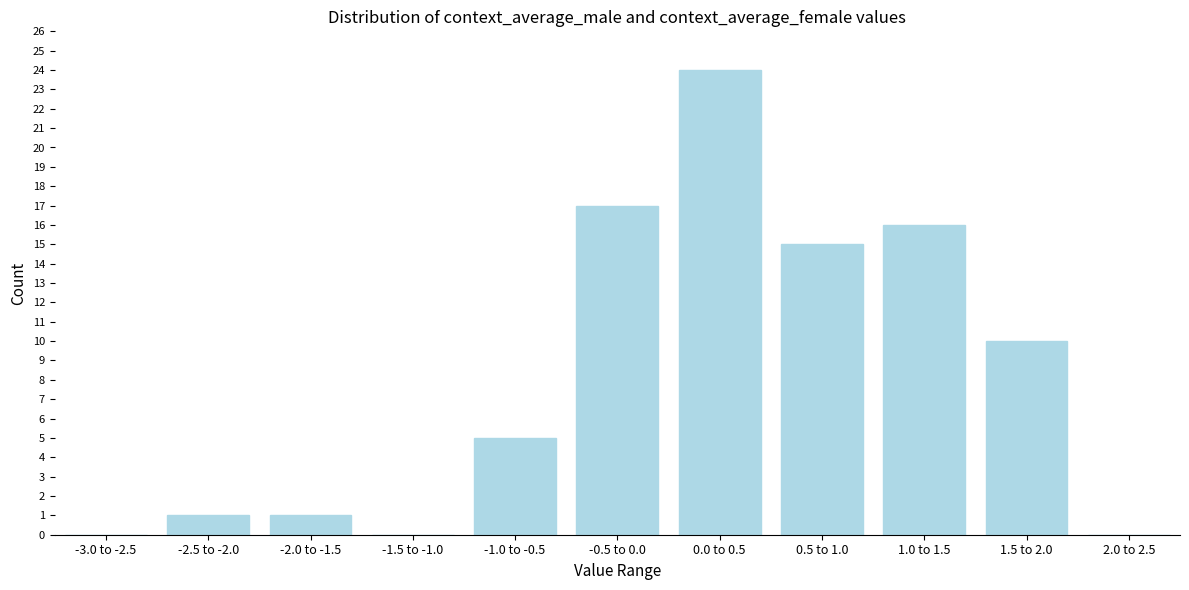

Reading left to right, transcribe all the data shown in this chart.

-3.0 to -2.5=0	-2.5 to -2.0=1	-2.0 to -1.5=1	-1.5 to -1.0=0	-1.0 to -0.5=5	-0.5 to 0.0=17	0.0 to 0.5=24	0.5 to 1.0=15	1.0 to 1.5=16	1.5 to 2.0=10	2.0 to 2.5=0